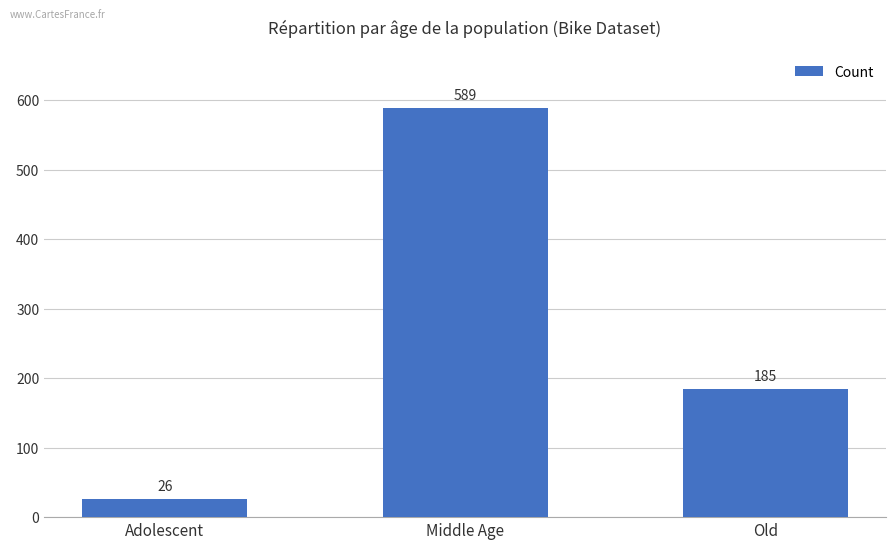

What is the sum of the values at Old and Middle Age?

774